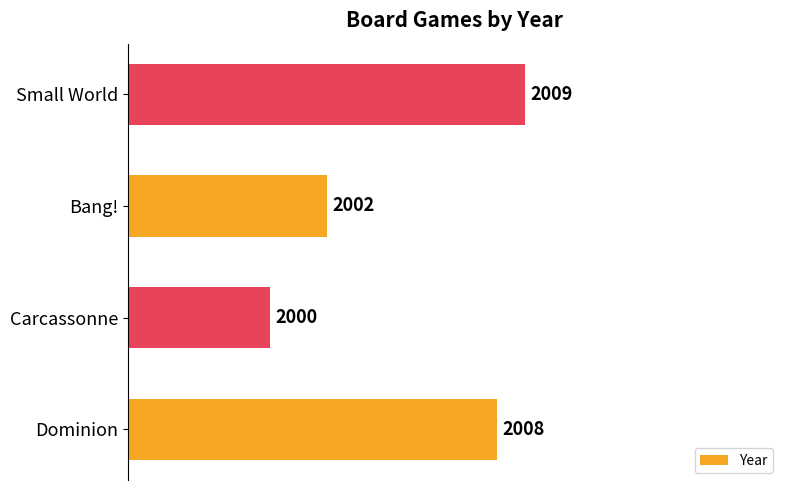

What value does the data have at Dominion?

2008